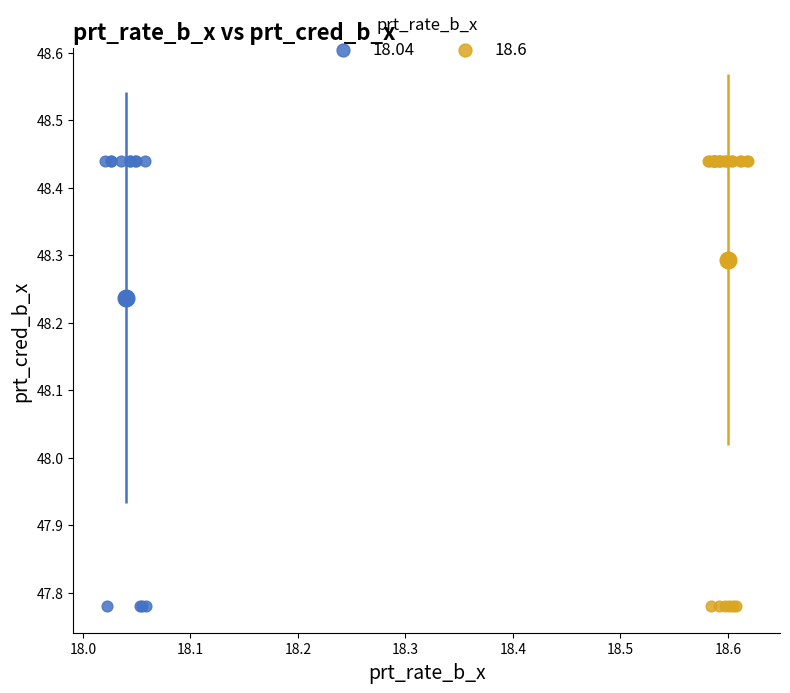

What are all the series names shown in the legend?

18.04, 18.6